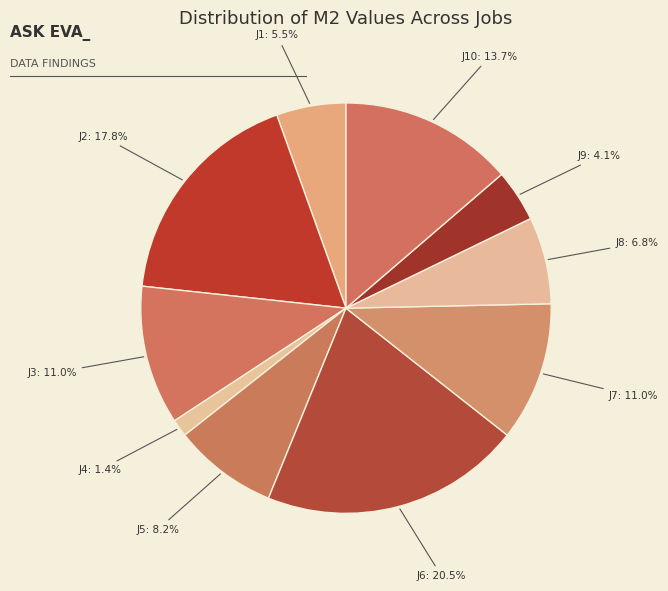

Is it true that J7 is 2% of the pie?

False